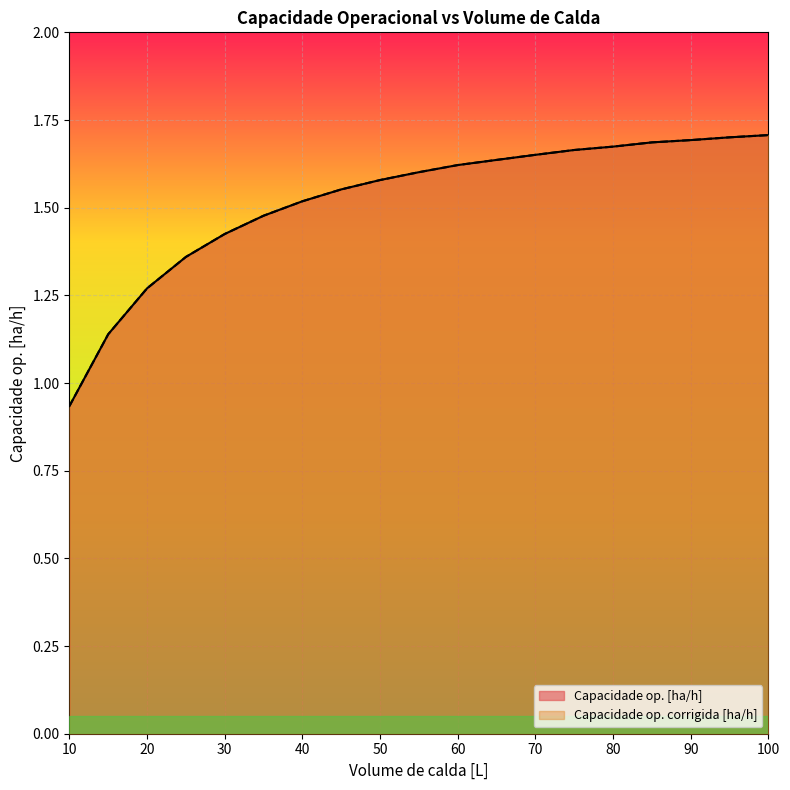

Which series has the widest spread of values?

Capacidade op. [ha/h]